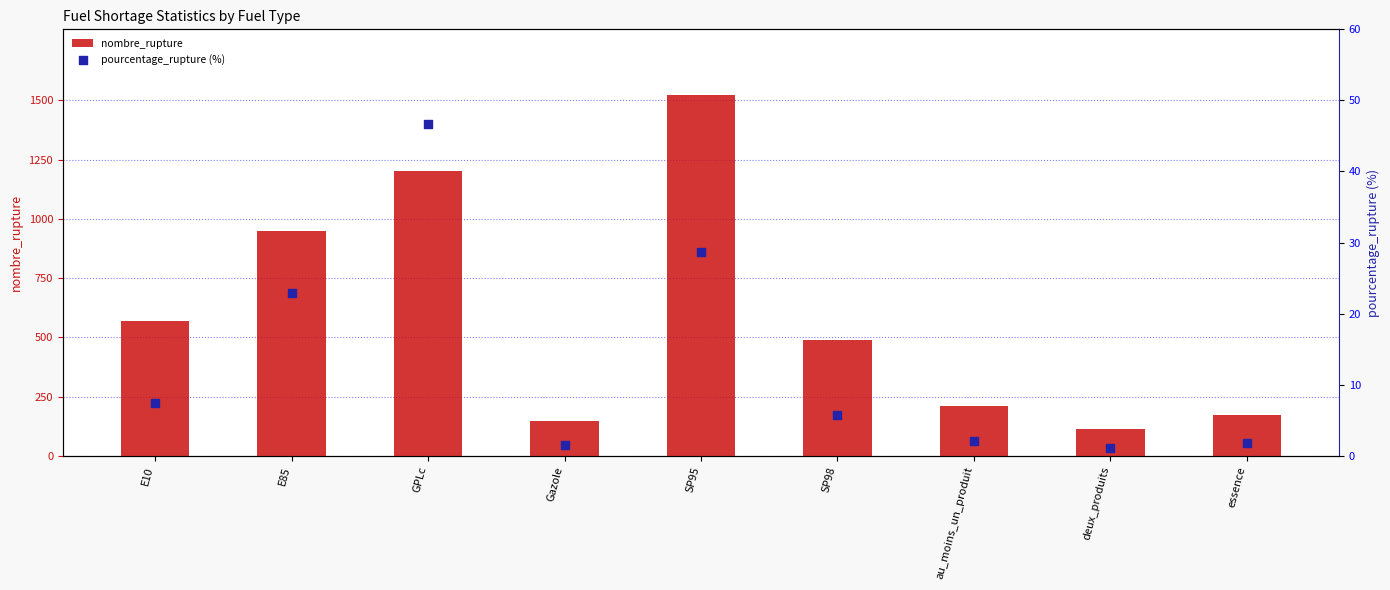

What is the total value across all series at essence?

174.8